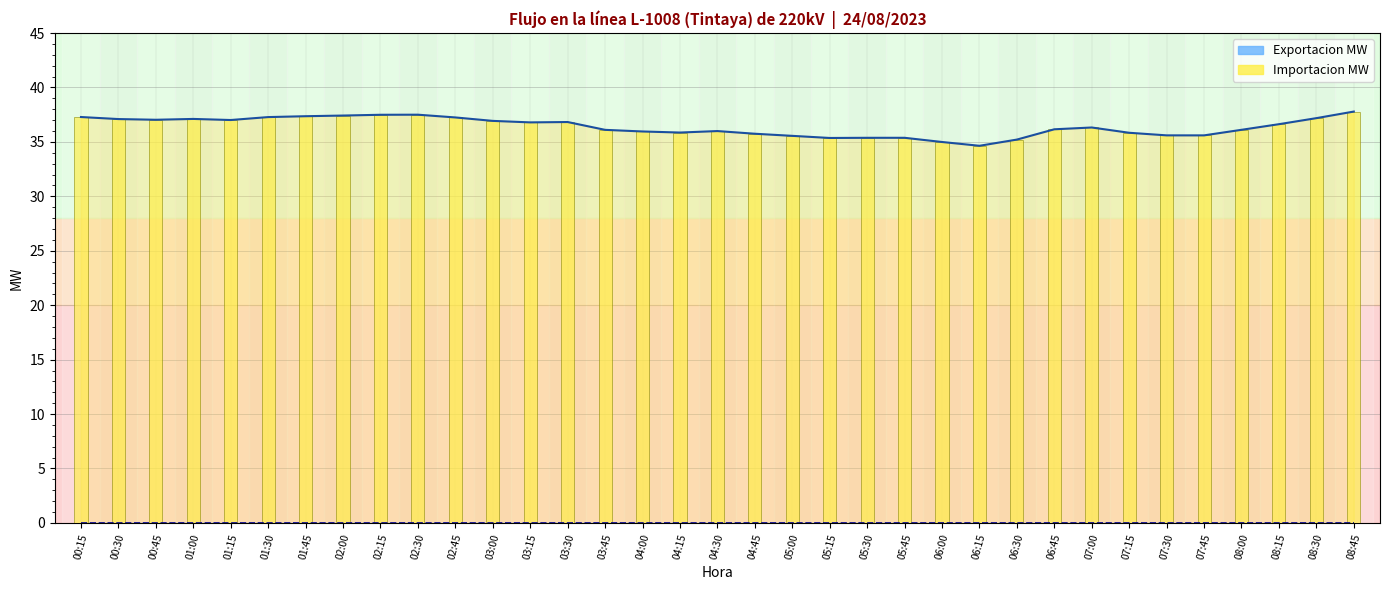

Which series has the widest spread of values?

Importacion MW (línea)